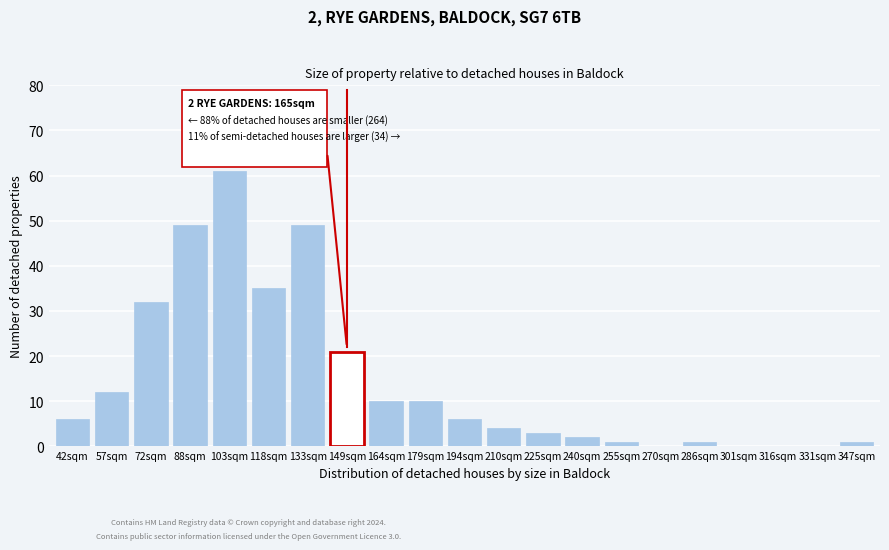

Reading right to left, transcribe all the data shown in this chart.

347sqm=1	331sqm=0	316sqm=0	301sqm=0	286sqm=1	270sqm=0	255sqm=1	240sqm=2	225sqm=3	210sqm=4	194sqm=6	179sqm=10	164sqm=10	149sqm=21	133sqm=49	118sqm=35	103sqm=61	88sqm=49	72sqm=32	57sqm=12	42sqm=6